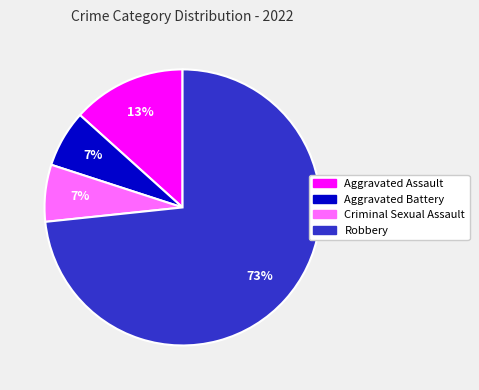

The Criminal Sexual Assault slice represents 21% of the pie. True or false?

False